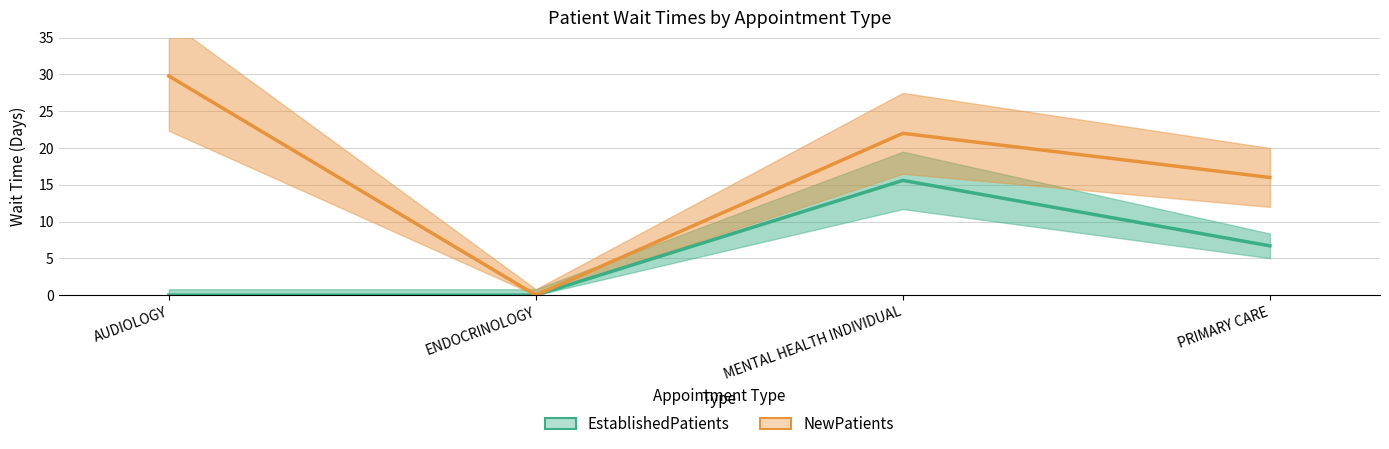

Which series has the largest range (max minus min)?

NewPatients